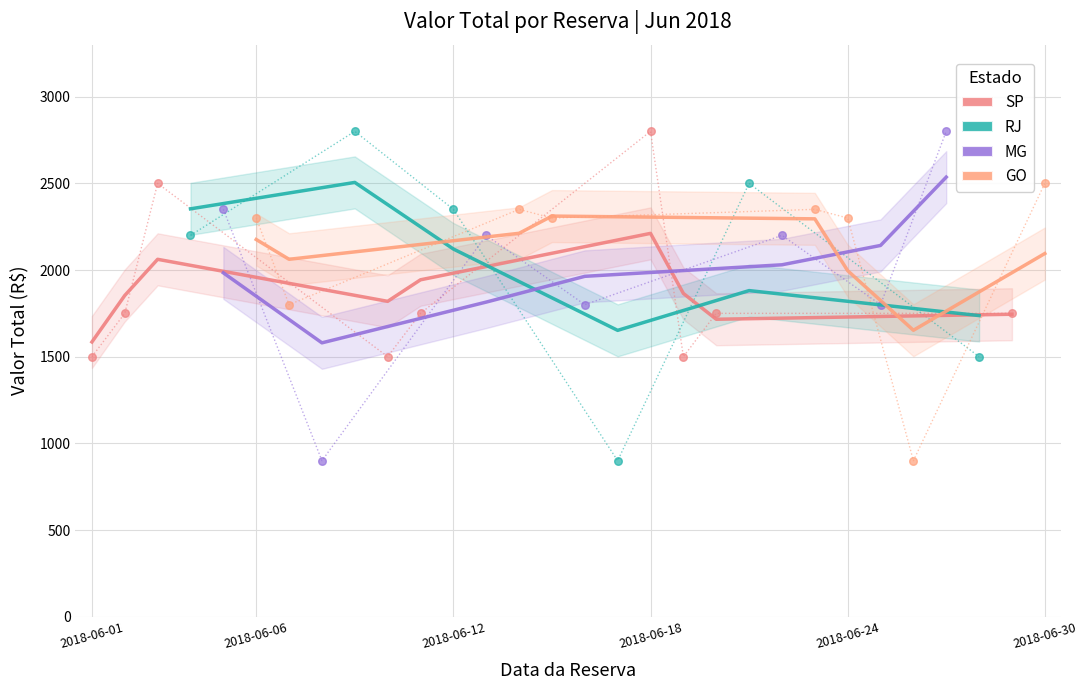

What is the ratio of the value at 2018-06-19 to the value at 2018-06-07?

0.8